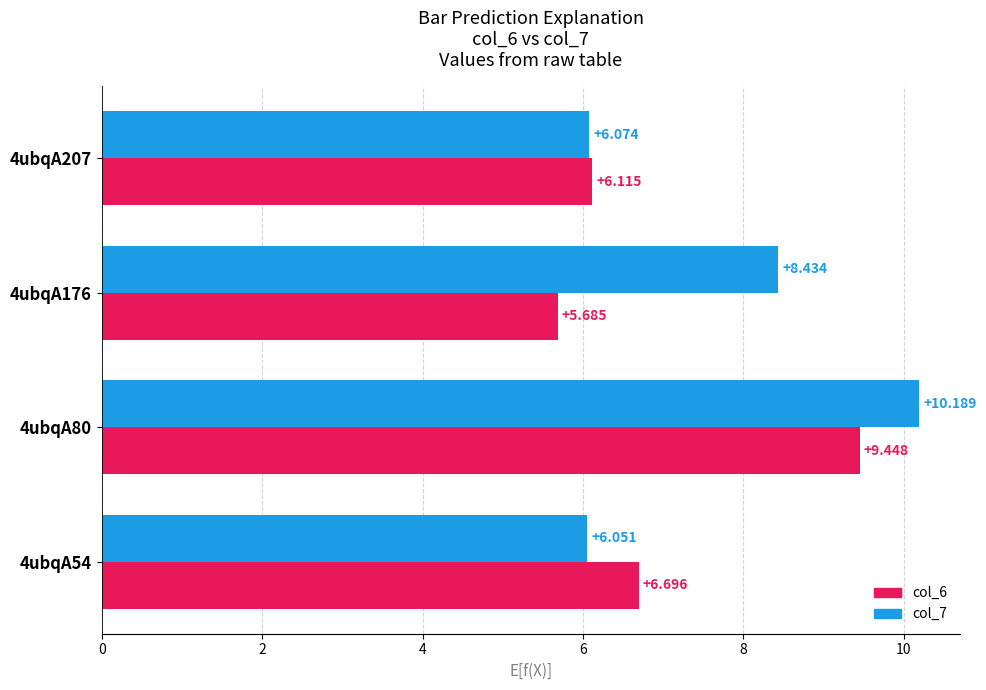

Is the value of col_6 at 4ubqA176 greater than the value of col_7 at 4ubqA176?

No